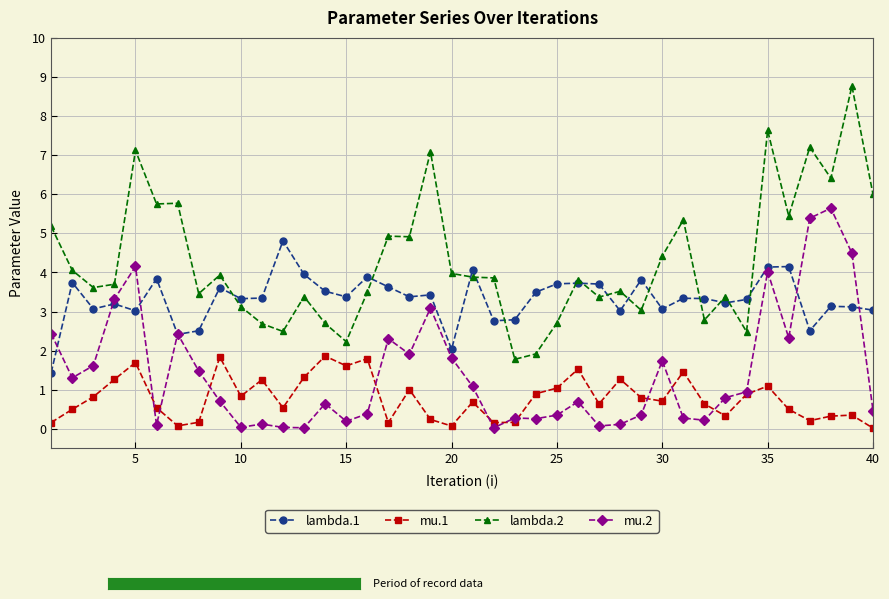

Which series has the widest spread of values?

lambda.2